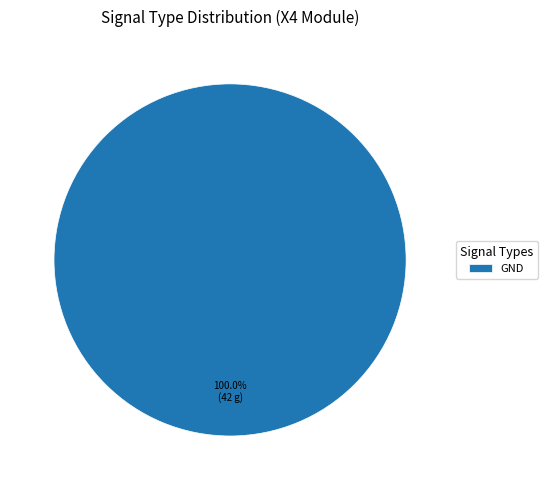

Is there a majority slice in this chart?

Yes